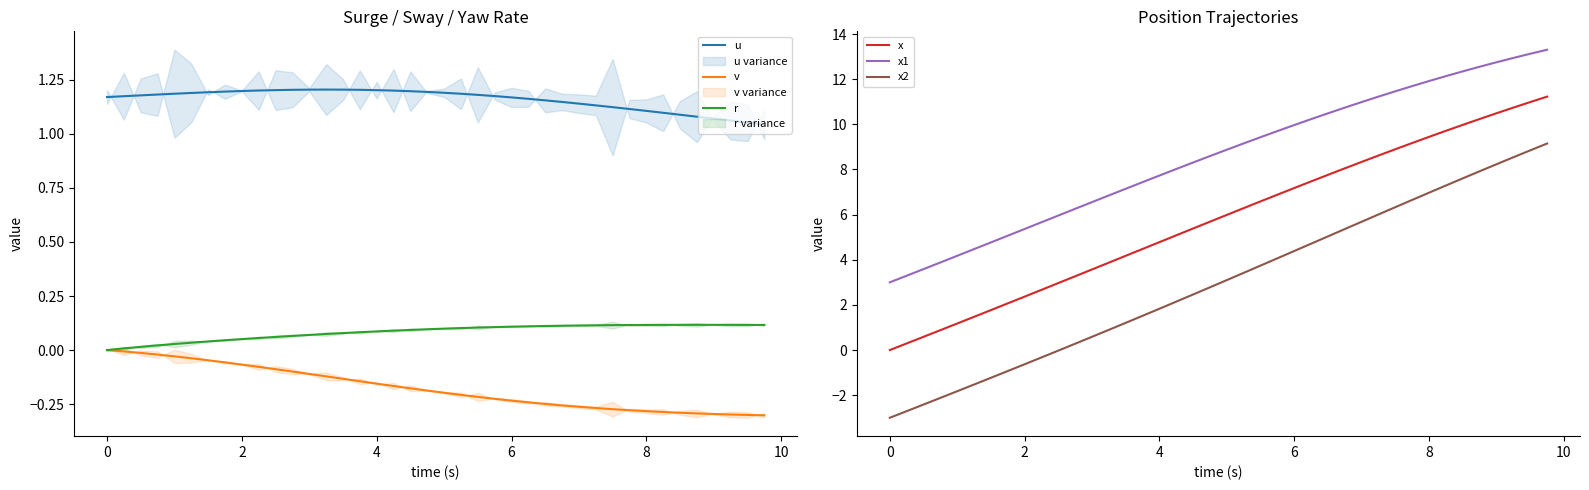

What are all the series names shown in the legend?

u, v, r, x, x1, x2